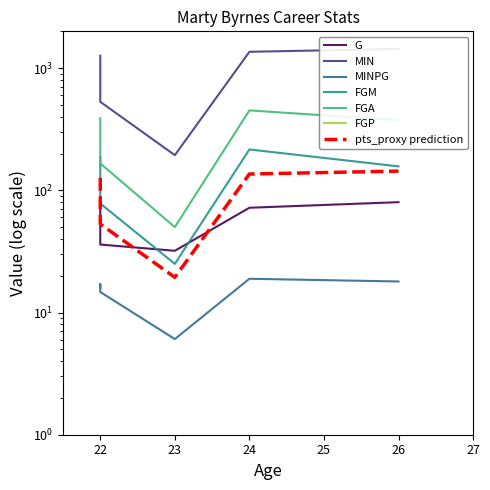

Is this an area chart (filled region under the line)?

No